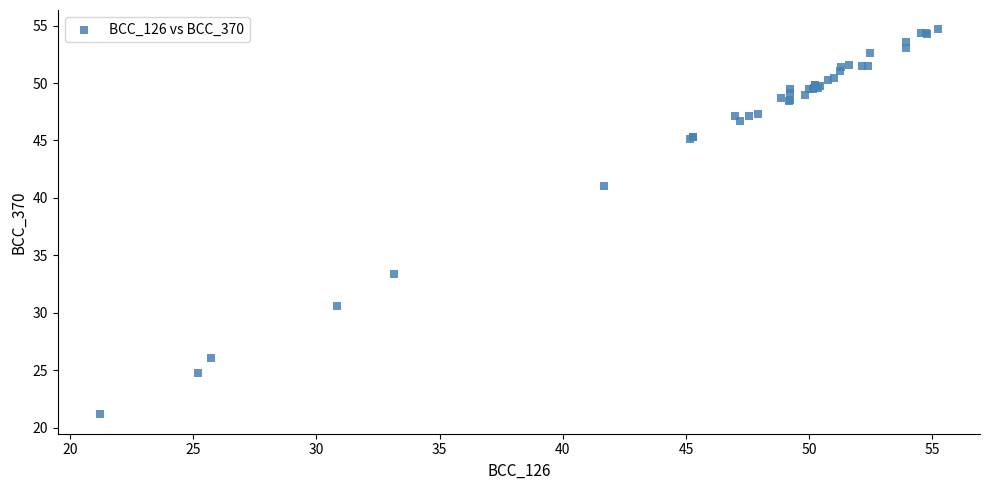

What Y value in the scatter plot is closest to 37?

33.4